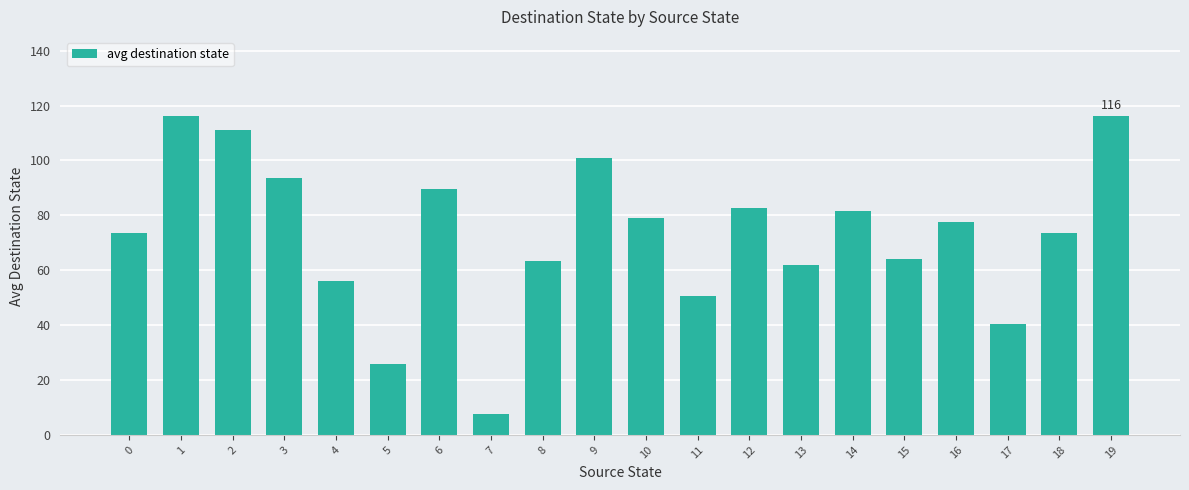

What is the smallest value displayed?

7.5